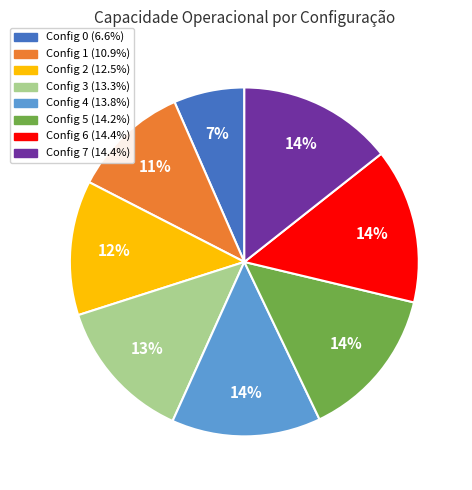

Is there a majority slice in this chart?

No